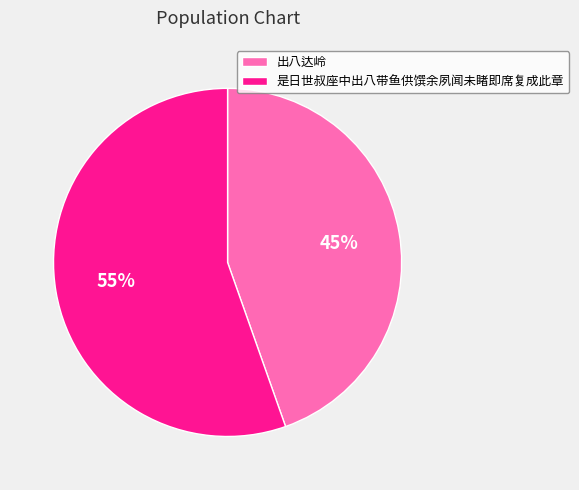

To the nearest percent, what is the average slice percentage?

50%